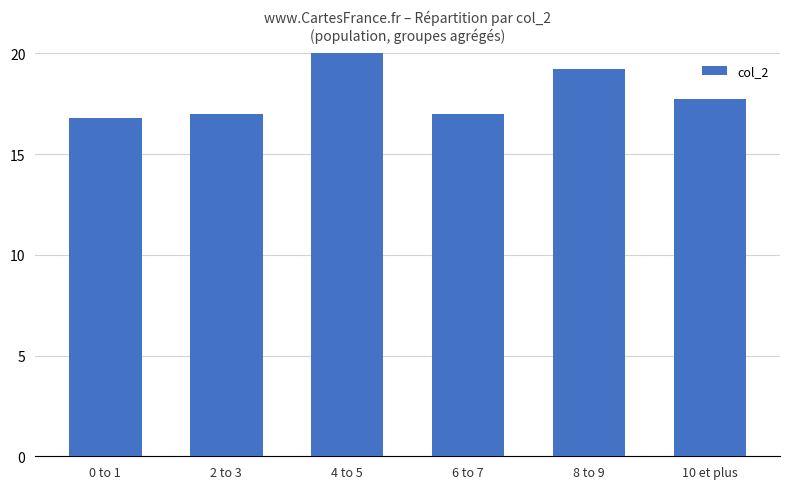

What is the label of the 3rd bar from the right?

6 to 7